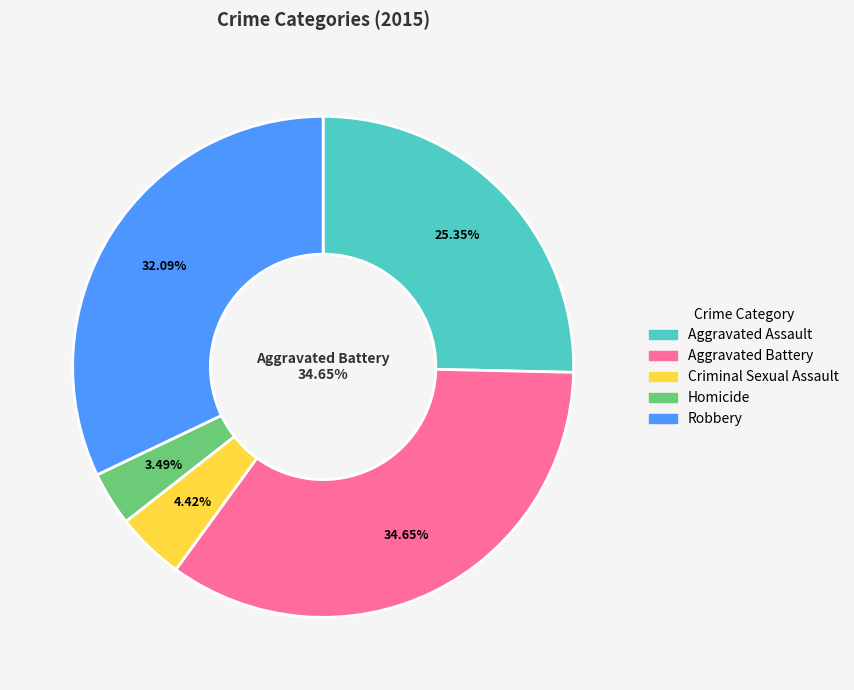

Is there a majority slice in this chart?

No